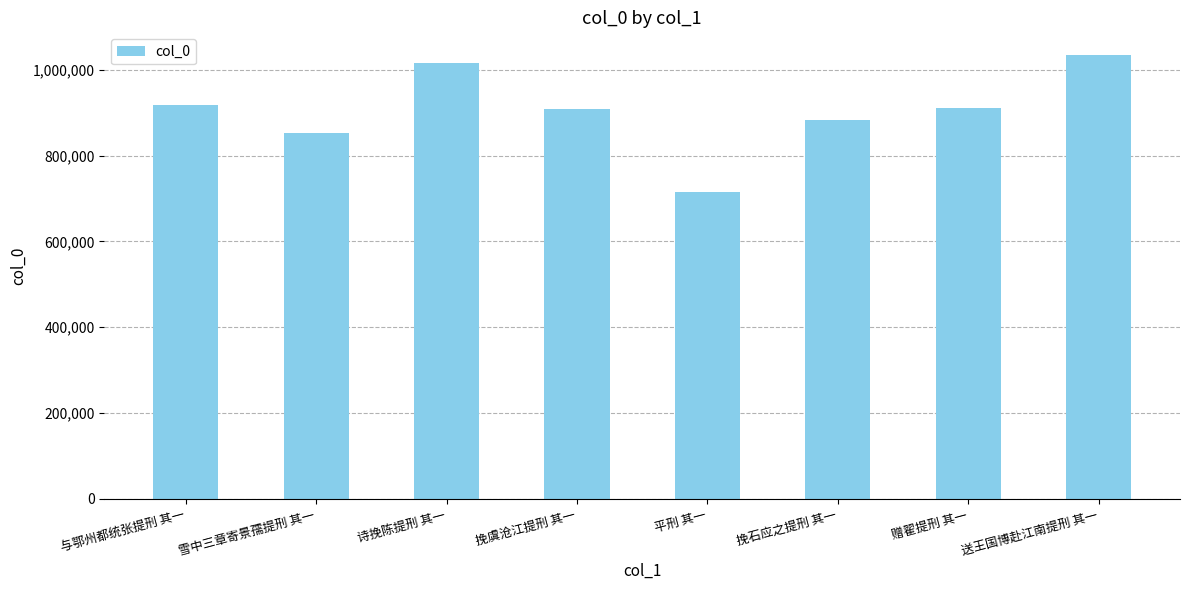

The value at 雪中三章寄景孺提刑 其一 is 510425. True or false?

False